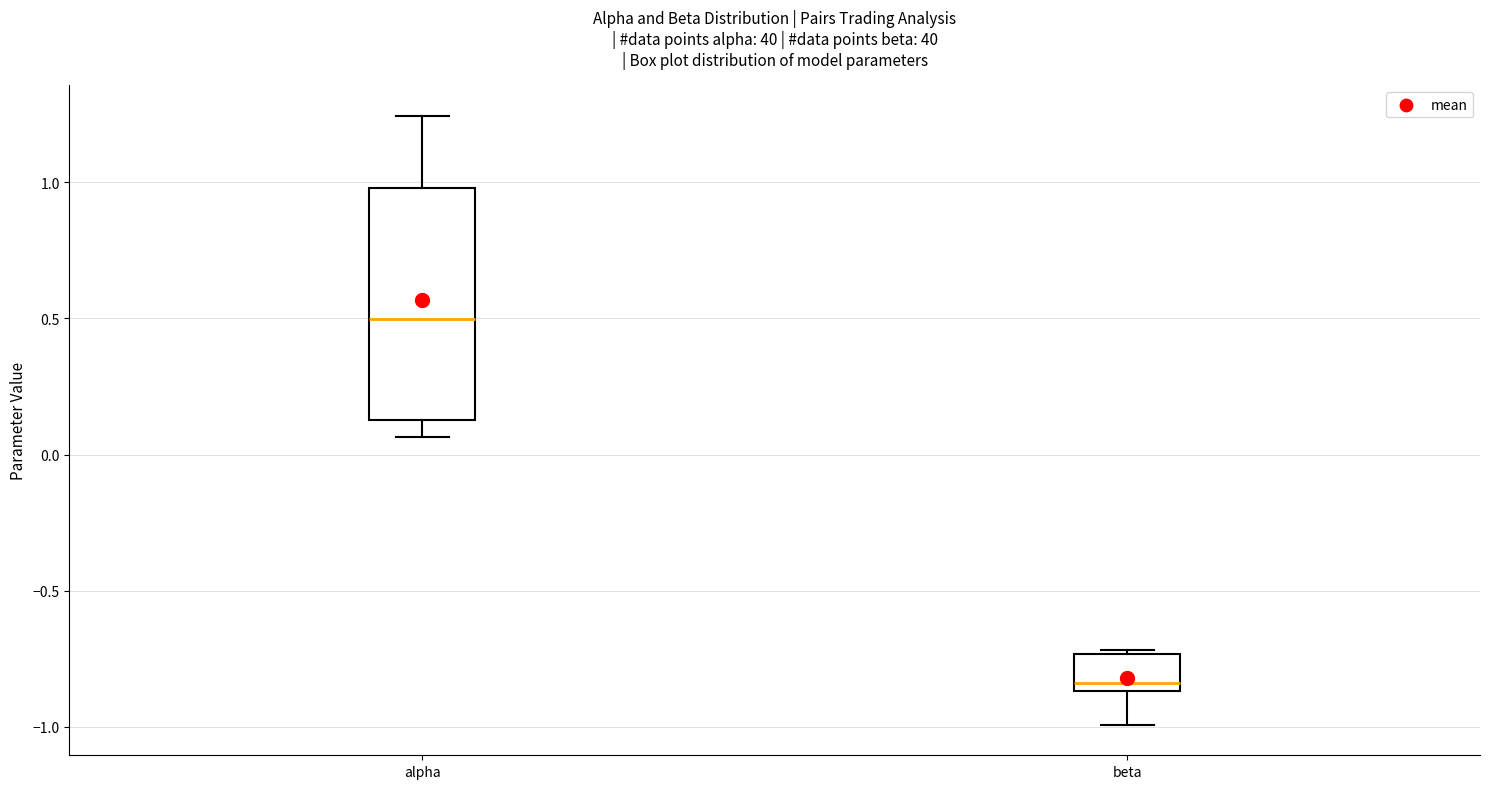

Which box has the highest median line?

alpha